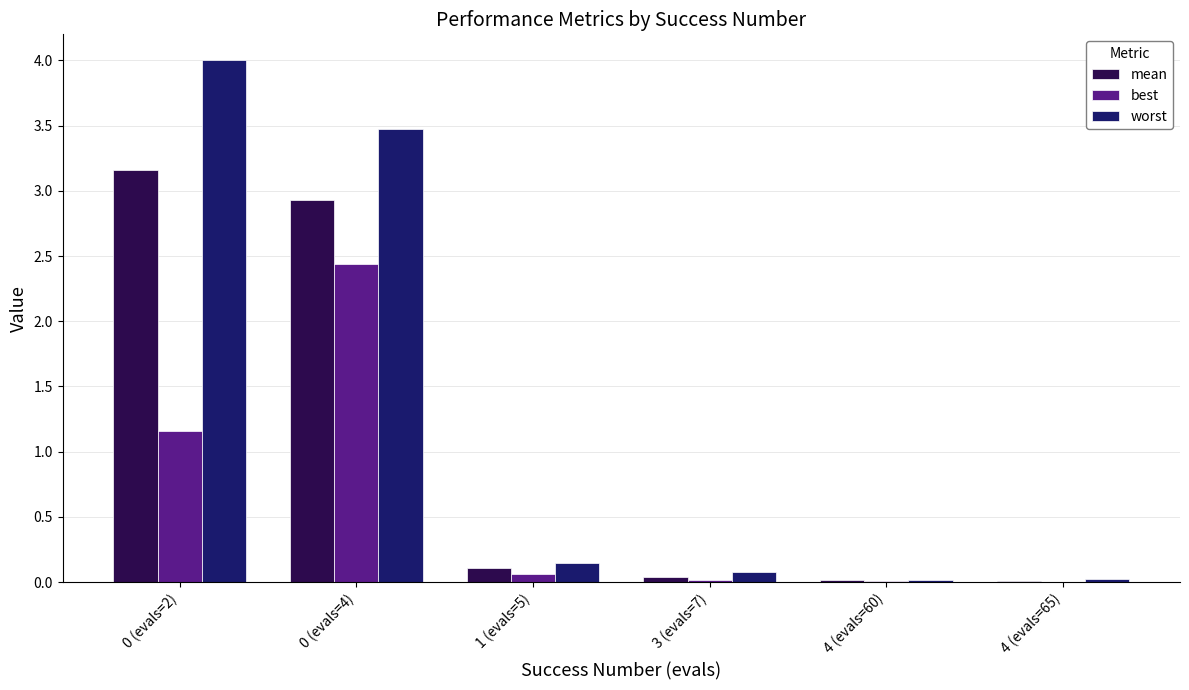

True or false: best has a value of 2.4 at 0 (evals=4).

True